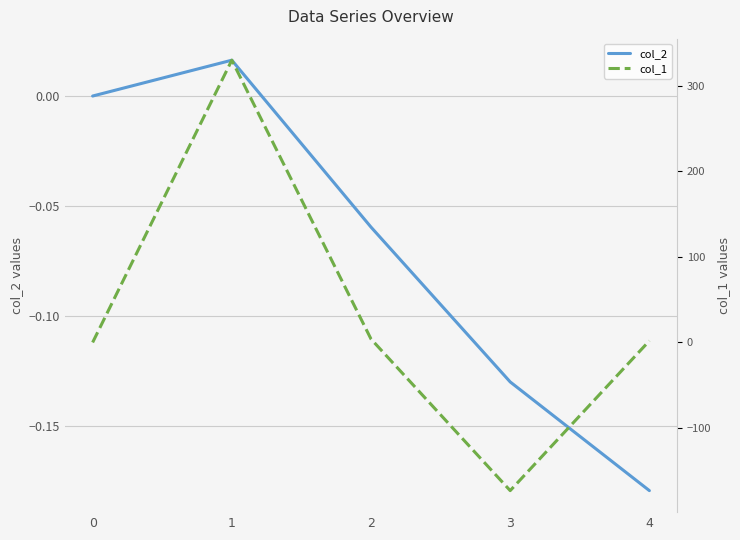

How many lines are shown in the chart?

2